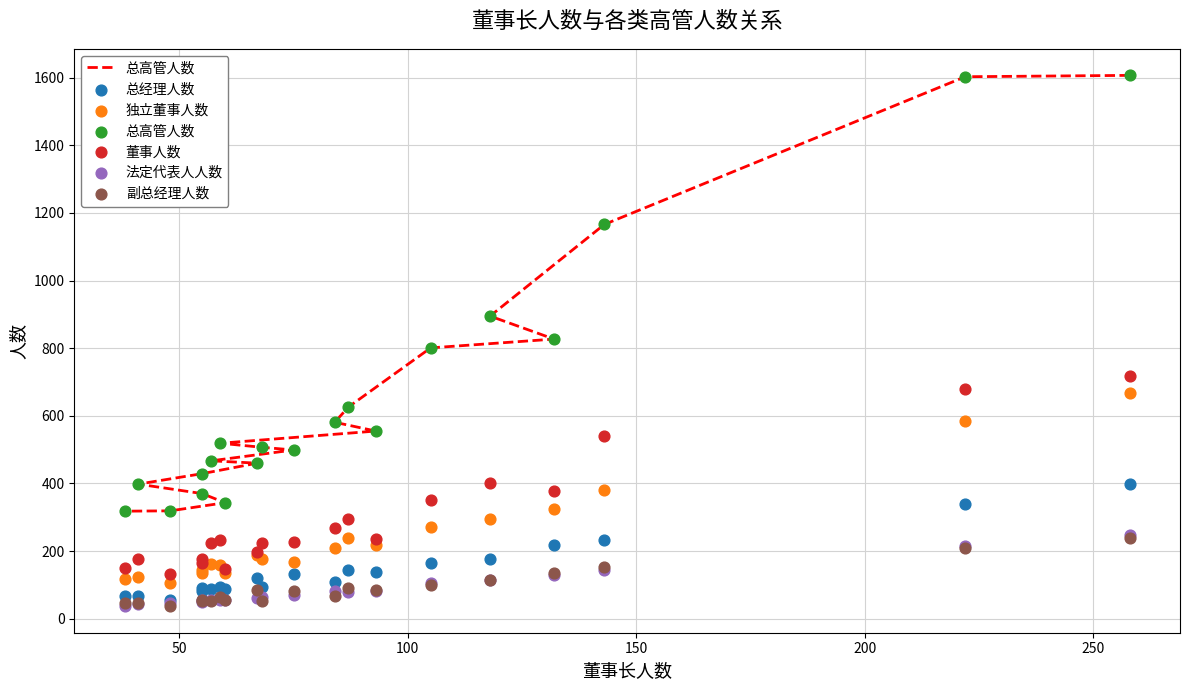

Which series reaches the maximum Y coordinate?

总高管人数